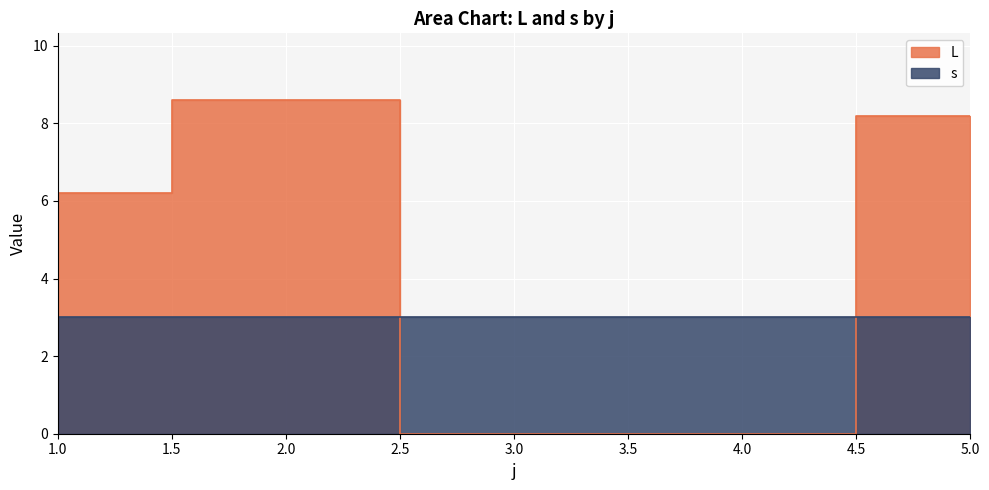

Rank the series at 17 from highest to lowest value.

s, L